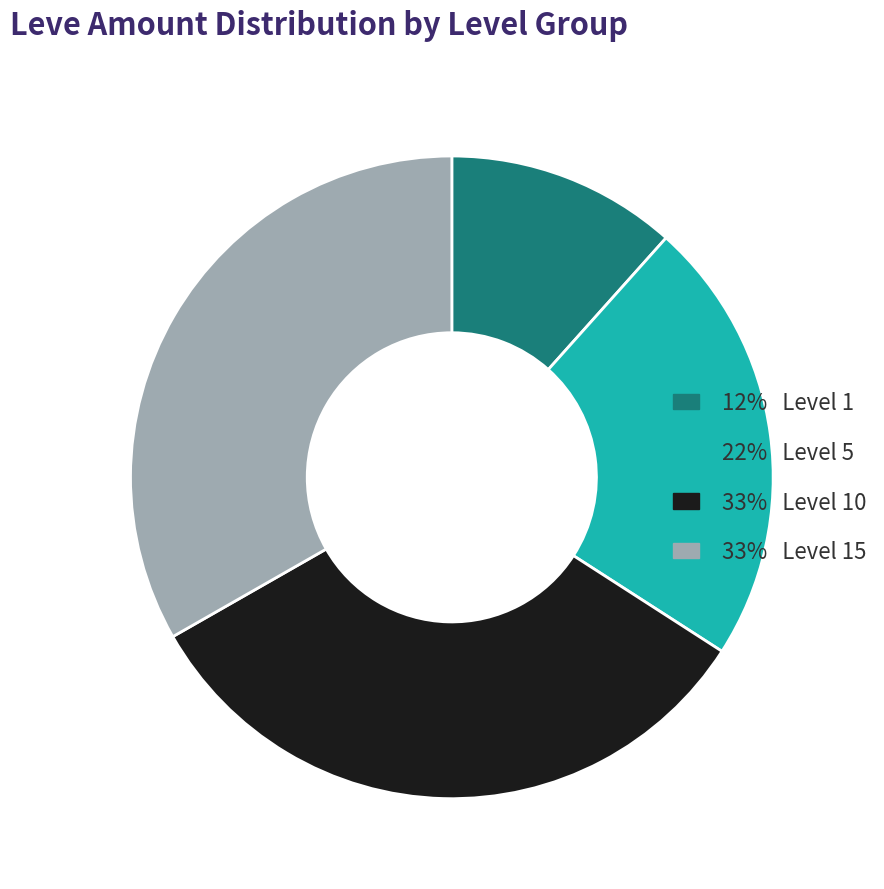

Is the sum of 22% Level 5 and 33% Level 15 greater than half?

Yes